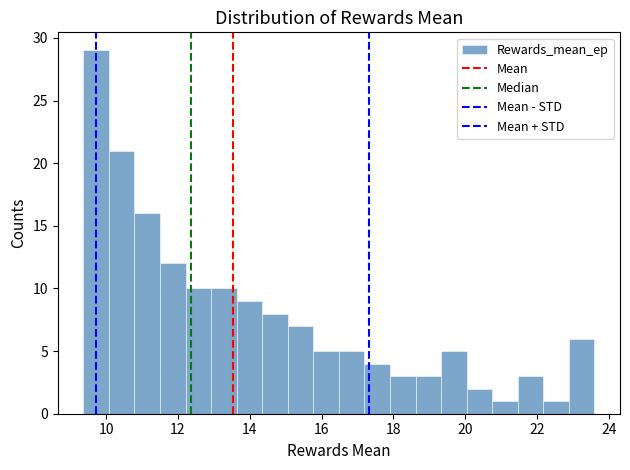

Read against the x-axis, roughly where is the centre of the tallest bar?

9.8